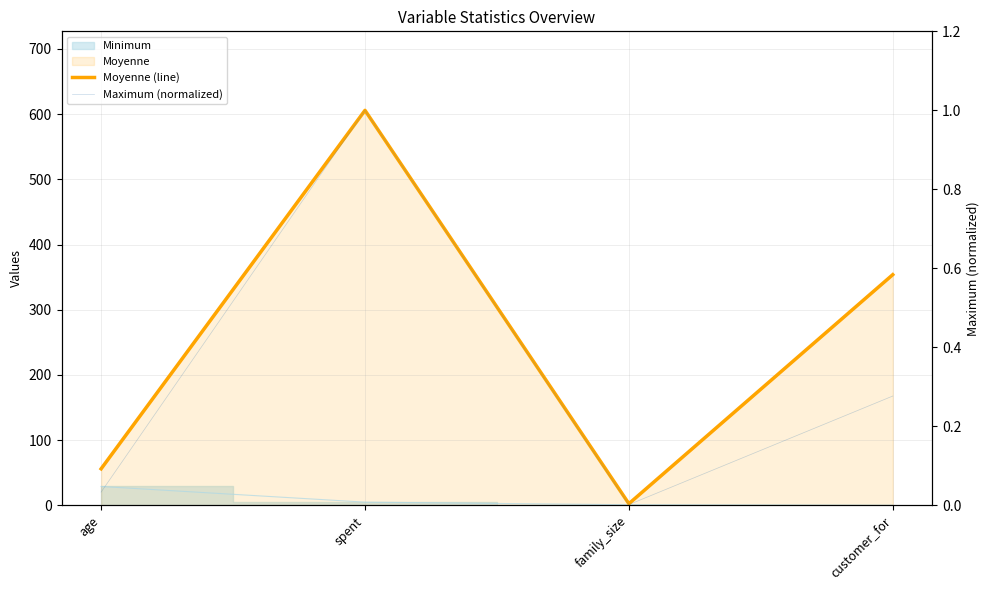

True or false: Maximum (normalized) has a value of 0.0 at family_size.

True